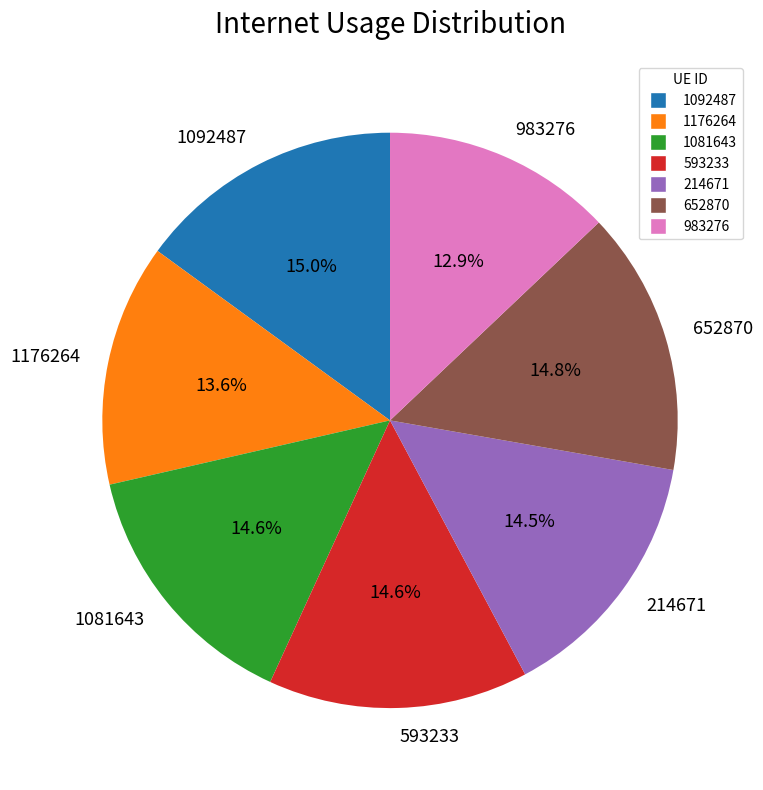

True or false: 652870 accounts for 27% of the total.

False